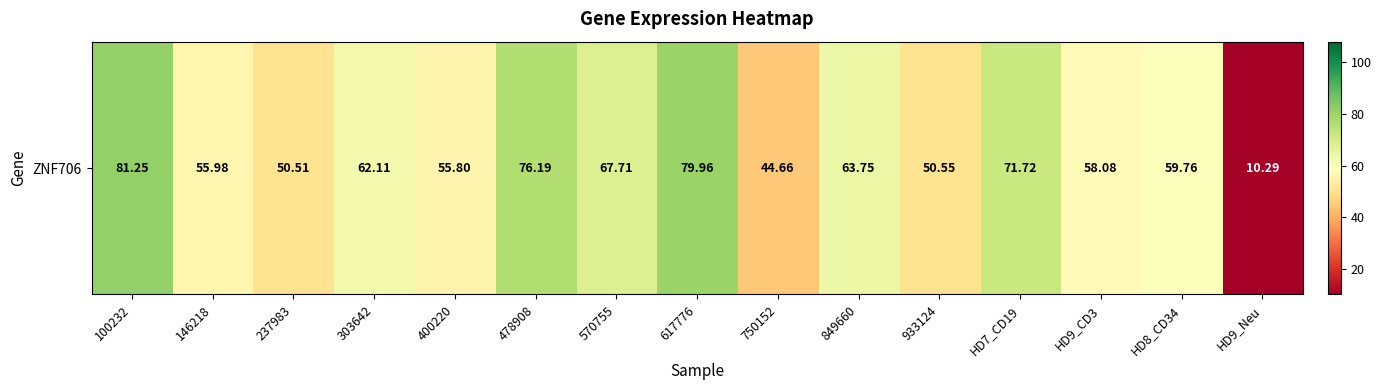

What is the difference between the maximum and minimum values?

71.0